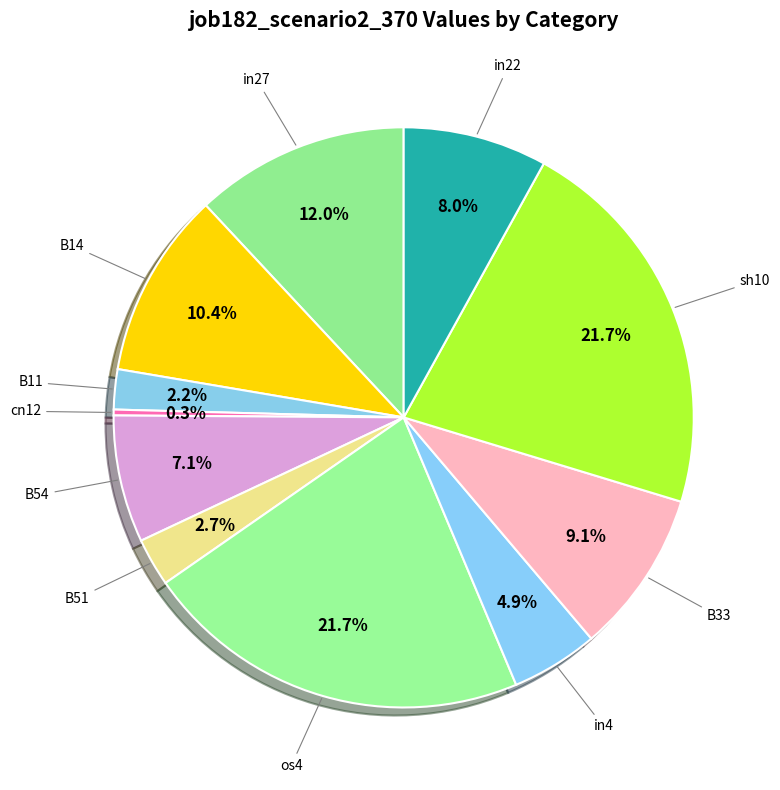

What is the largest slice in the pie chart?

os4